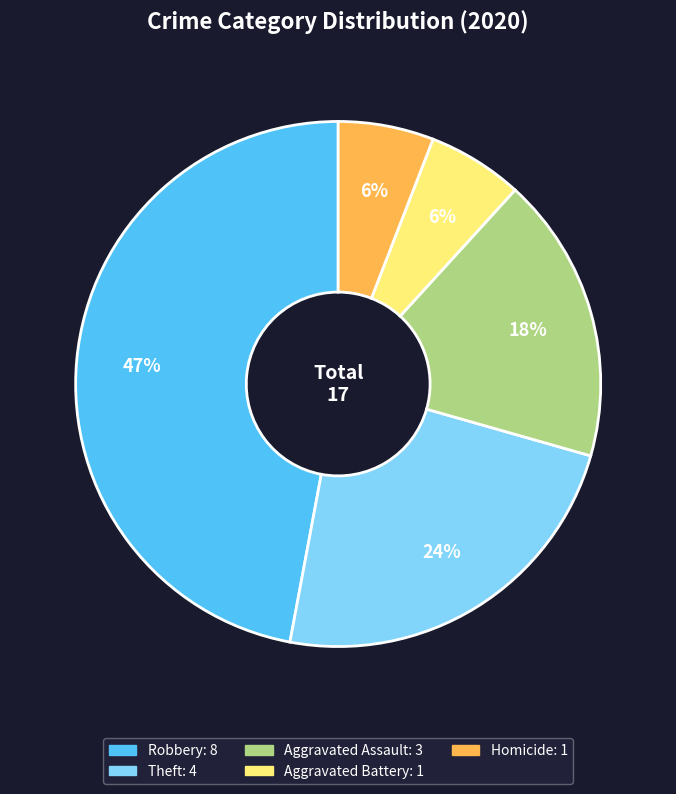

To the nearest percent, what is the difference between the largest and smallest slice percentages?

41%